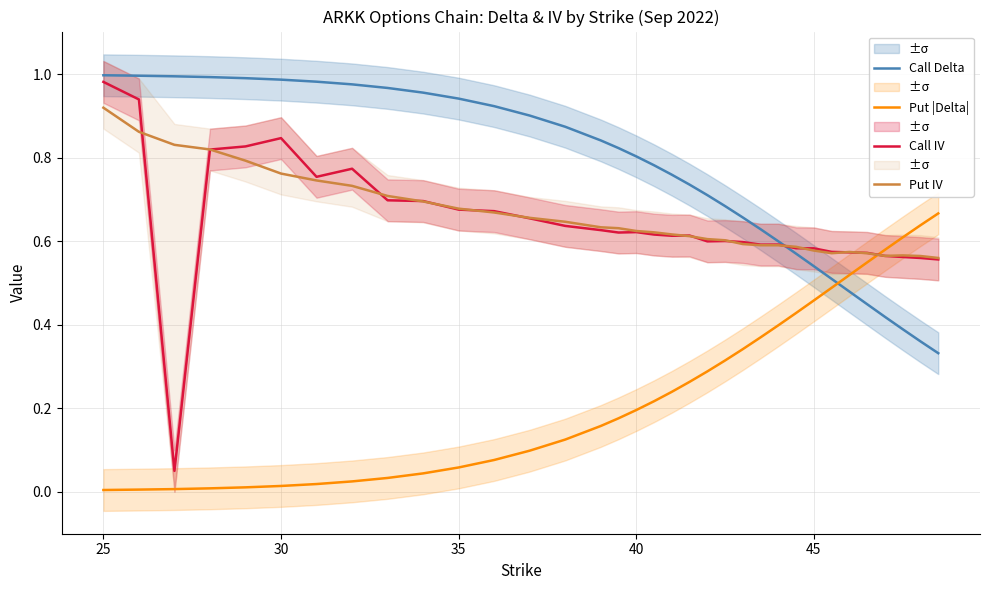

How many times do Put IV and Put |Delta| cross each other?

1